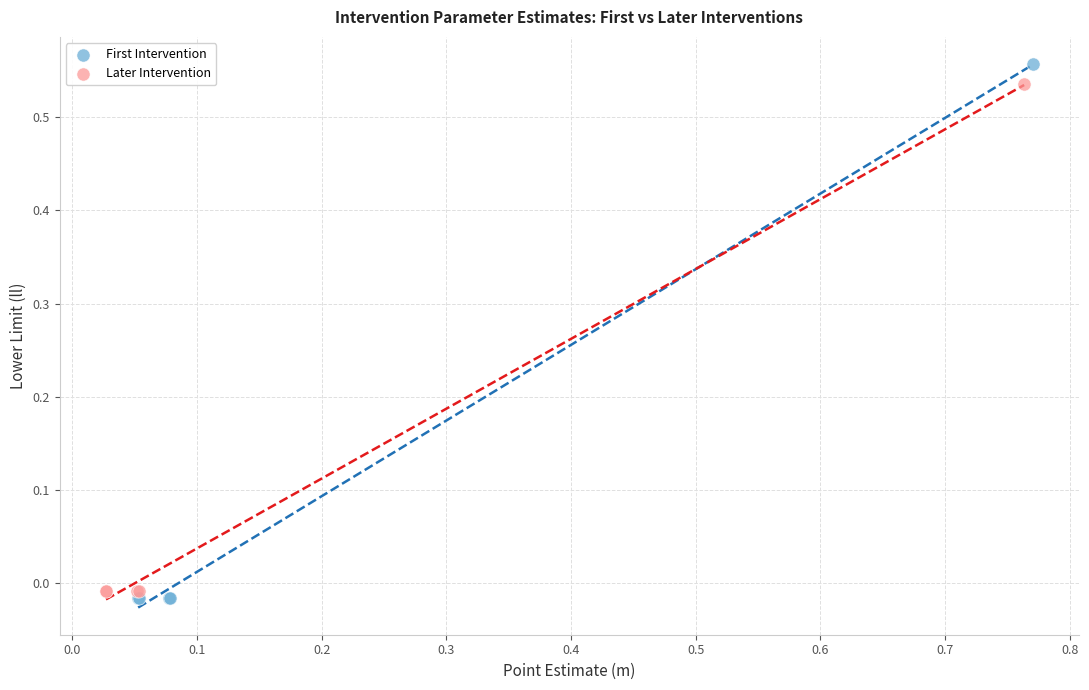

Which series has the largest Y range (max minus min)?

First Intervention